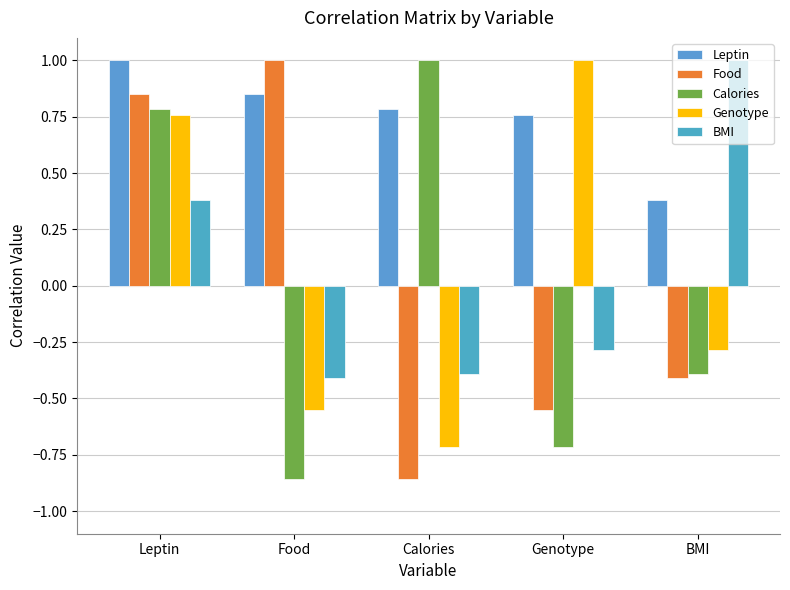

How many values in Food are below zero?

3